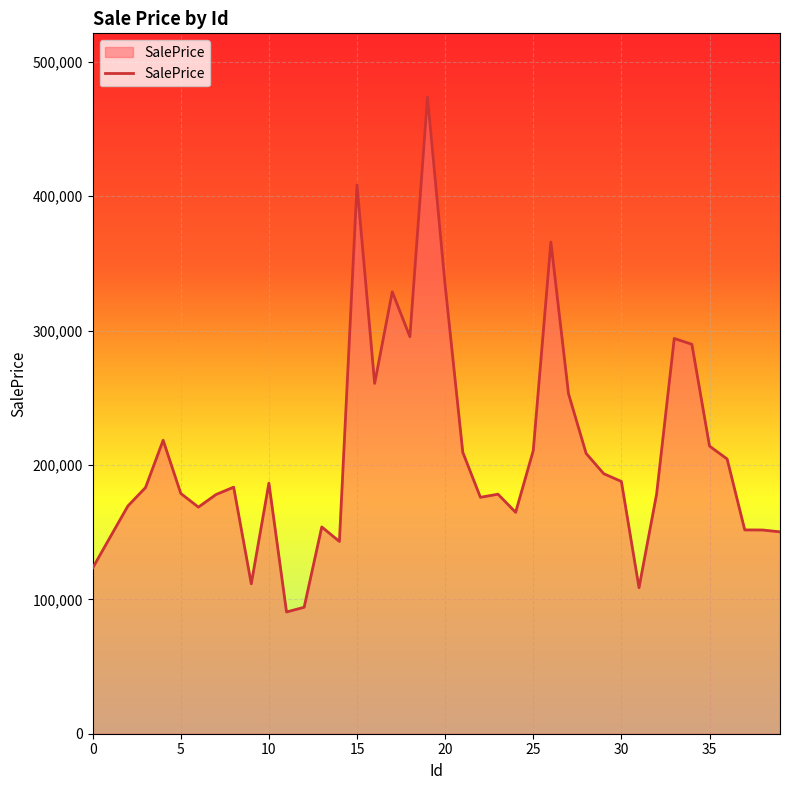

What is the difference between the maximum and minimum values?

383244.7